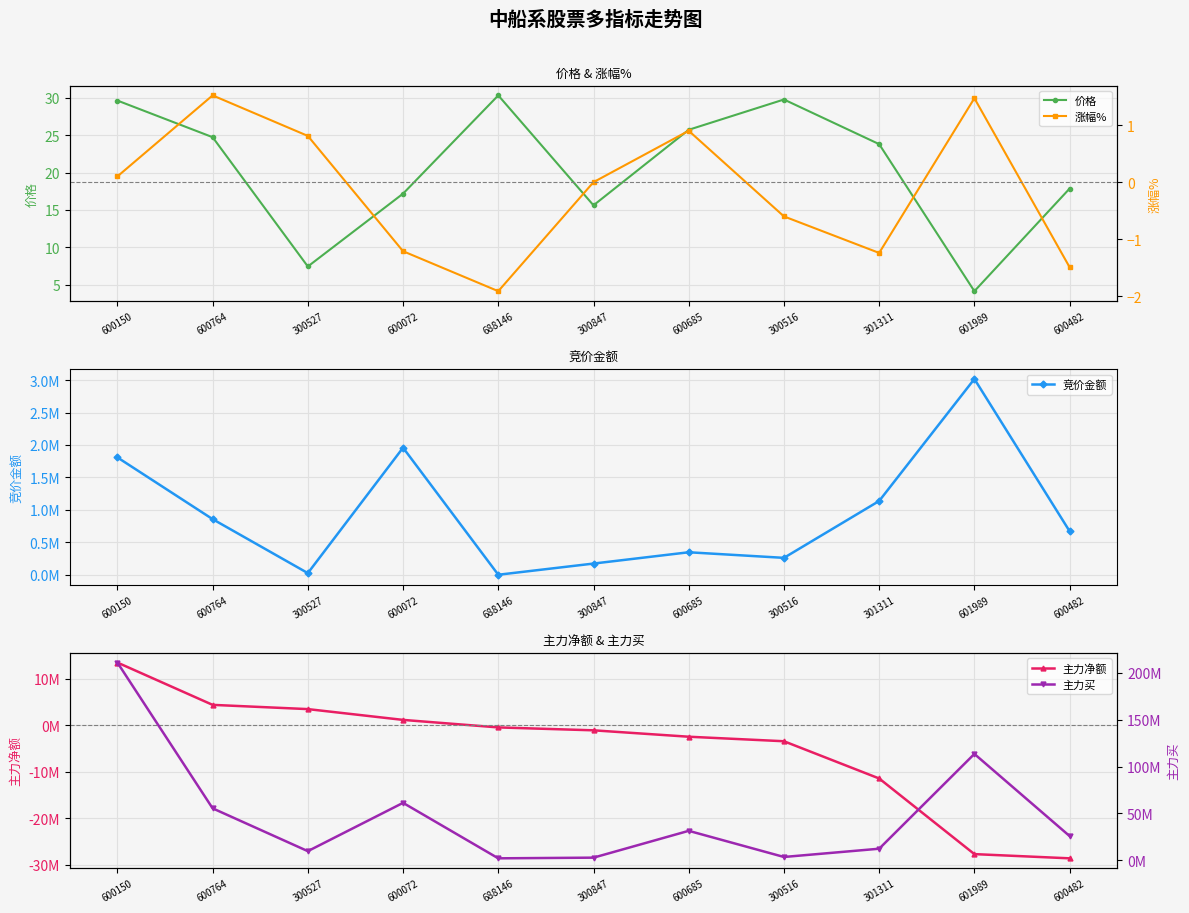

What is the label of the 11th point from the left?

600482